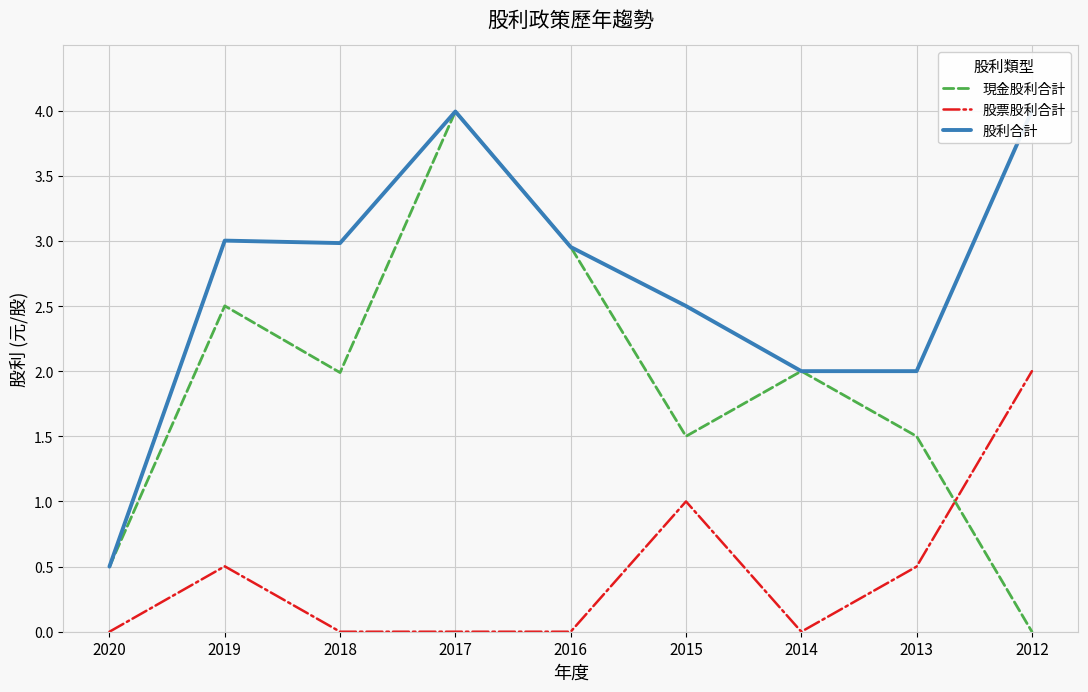

What is the total value across all series at 2015?

5.0